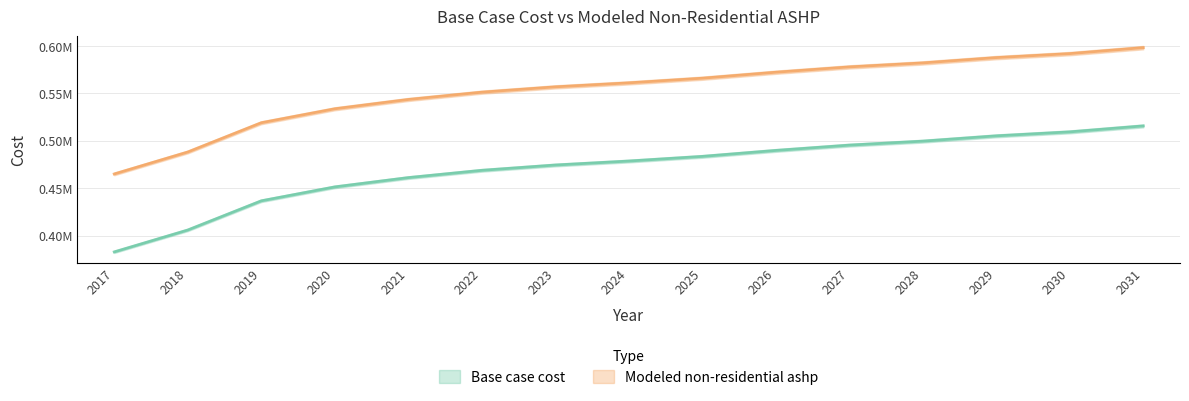

True or false: Base case cost has more than 0 points higher than both neighbors.

False